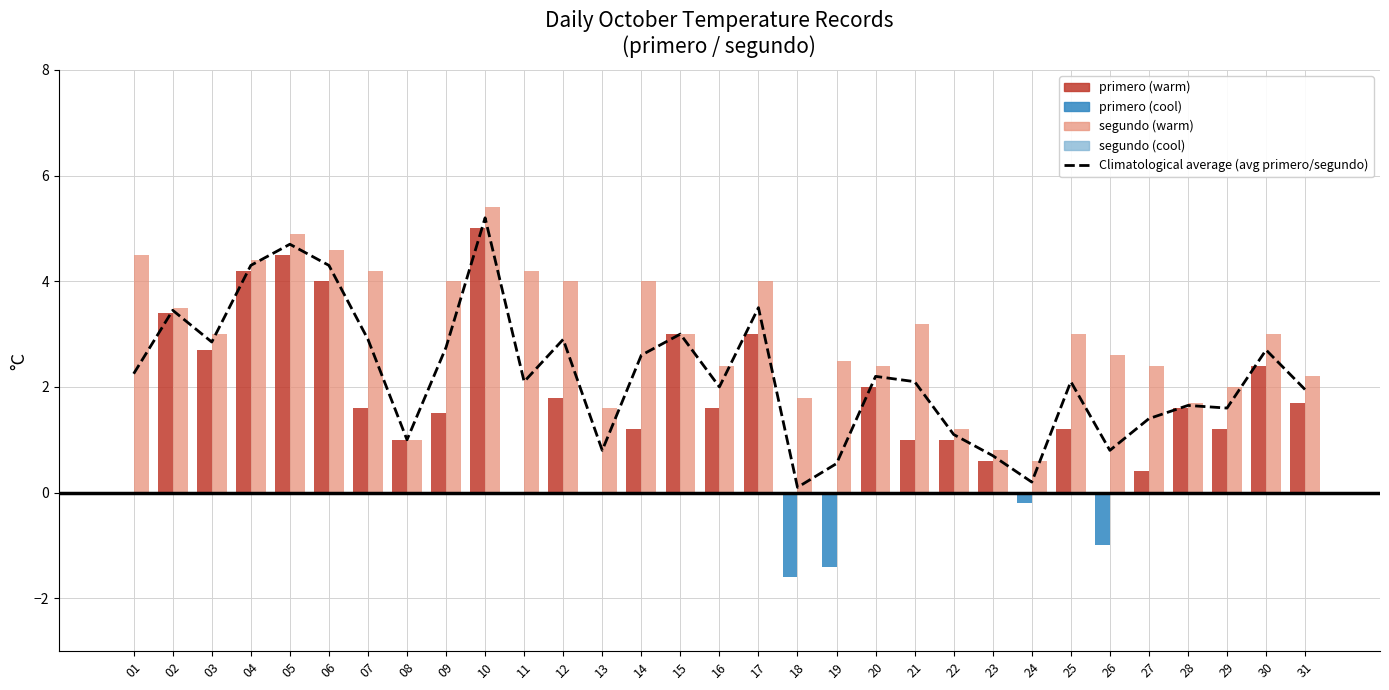

True or false: the data shows 4.0 at 07.

False